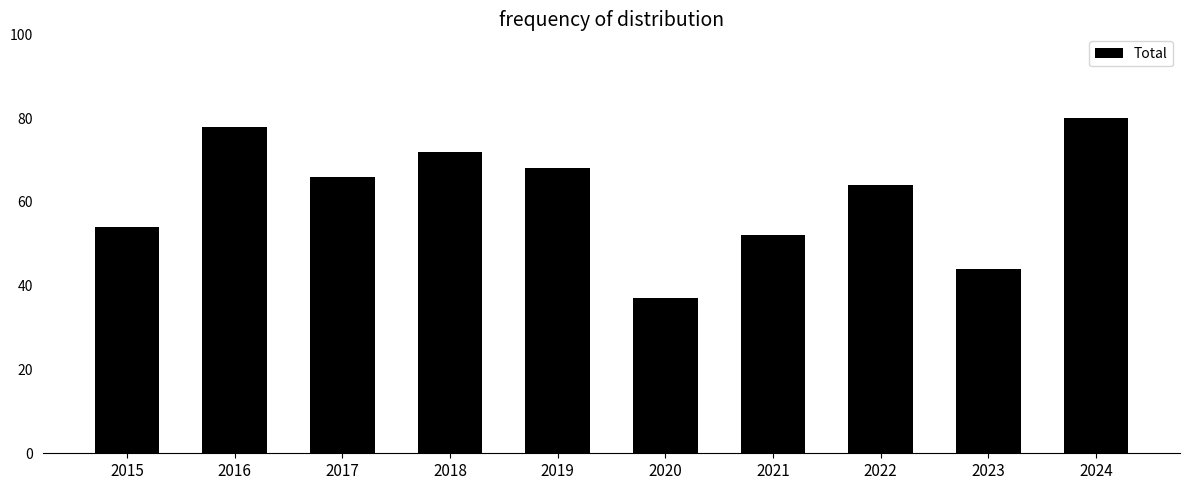

What is the change in value from 2018 to 2024?

+8